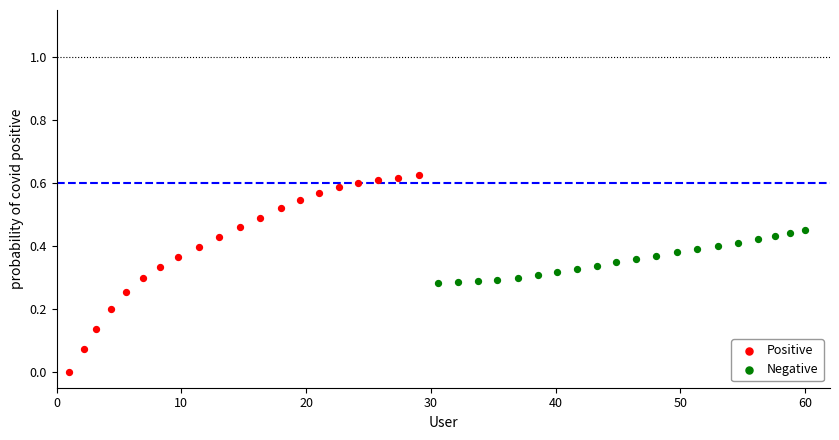

Which series reaches the maximum Y coordinate?

Positive